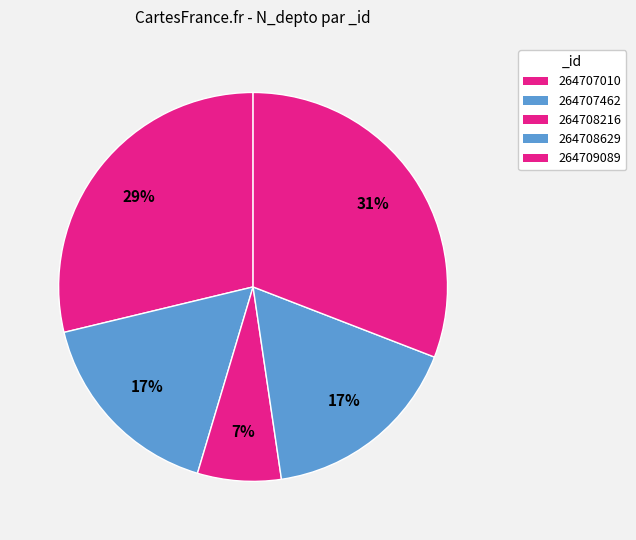

To the nearest percent, what percentage of the pie is 264709089?

31%